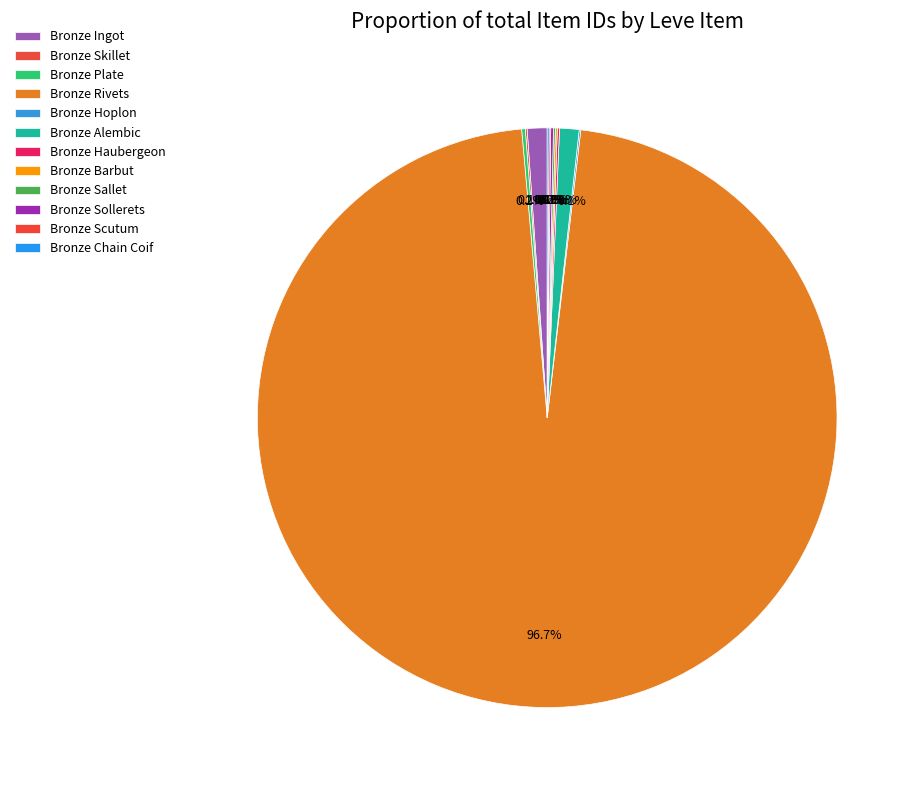

What is the smallest slice in the pie chart?

Bronze Hoplon